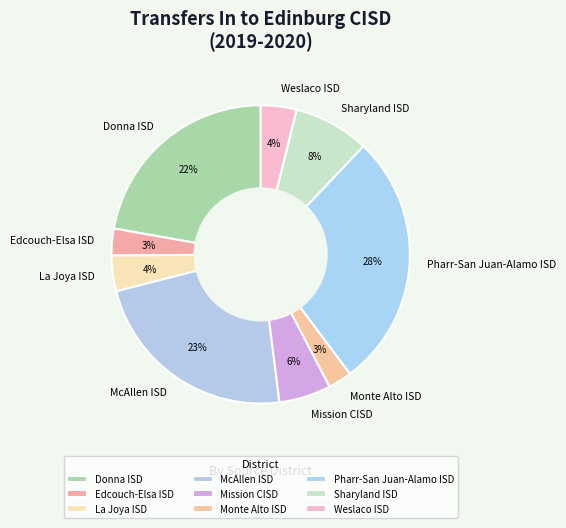

What is the largest slice in the pie chart?

Pharr-San Juan-Alamo ISD